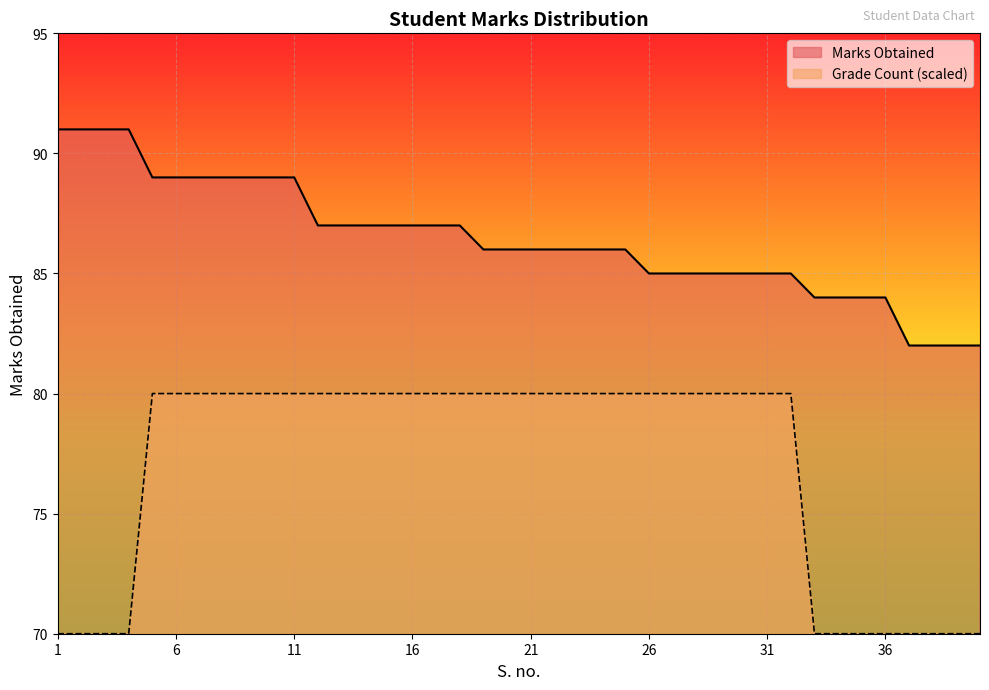

What is the approximate value of Grade Count at 12?

80.0